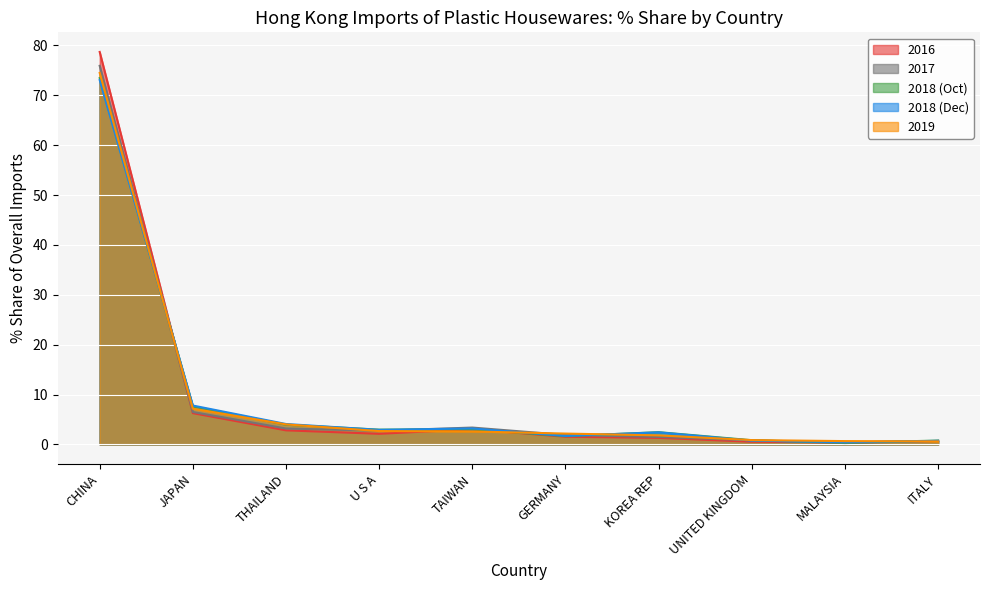

True or false: 2019 has more than 1 points higher than both neighbors.

False